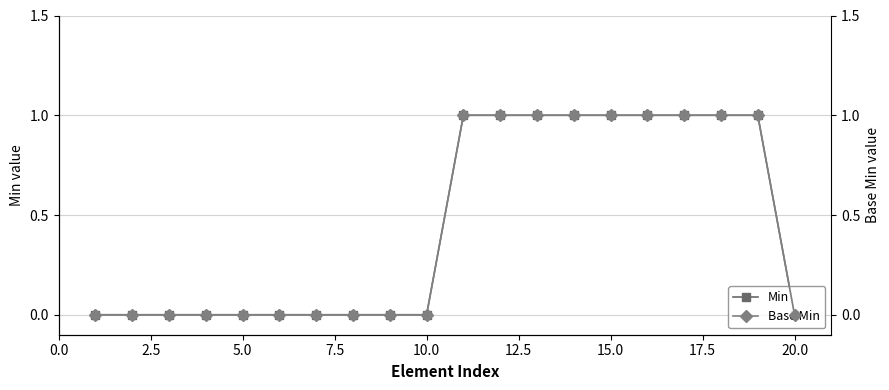

How many positive values does the Base Min series have?

9